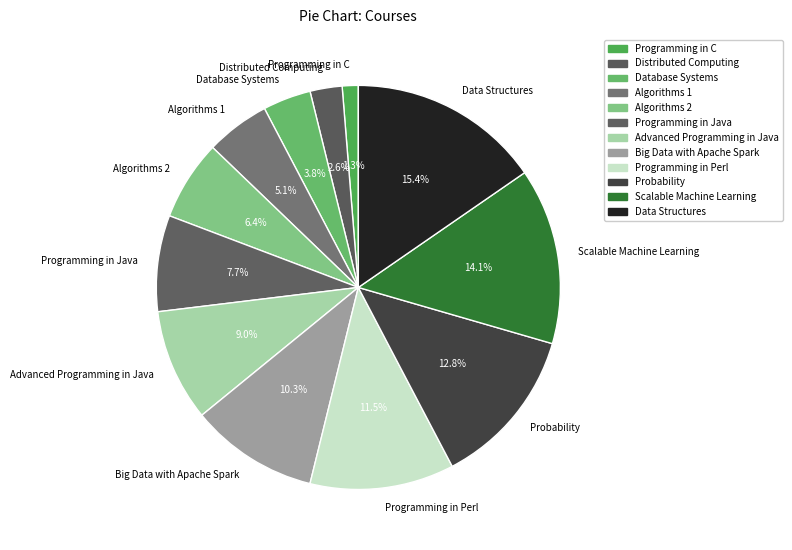

Combined, what portion of the pie is Advanced Programming in Java and Programming in Java?

16.7%